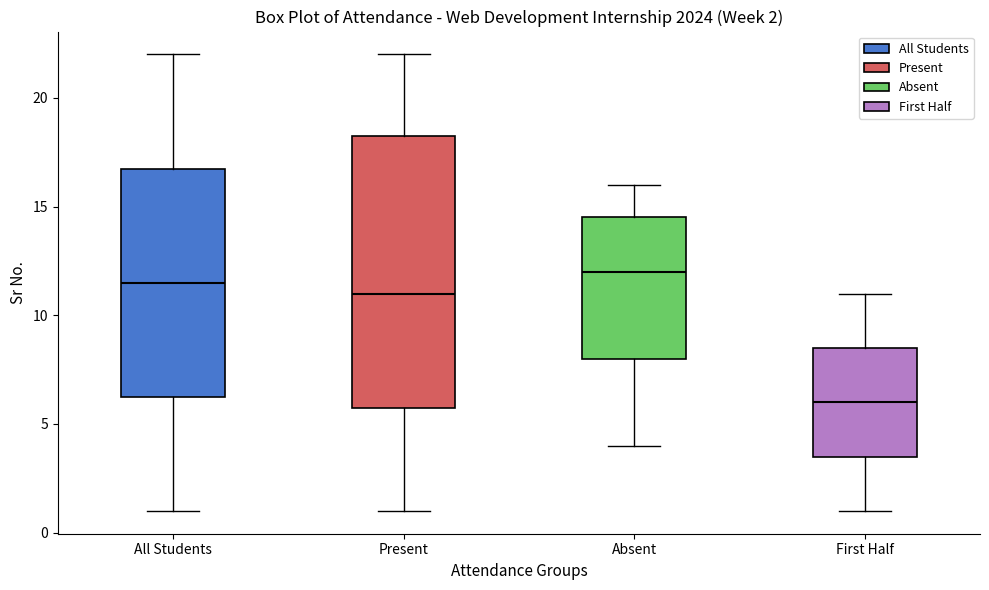

Which box is the tallest, from its lower edge to its upper edge?

Present